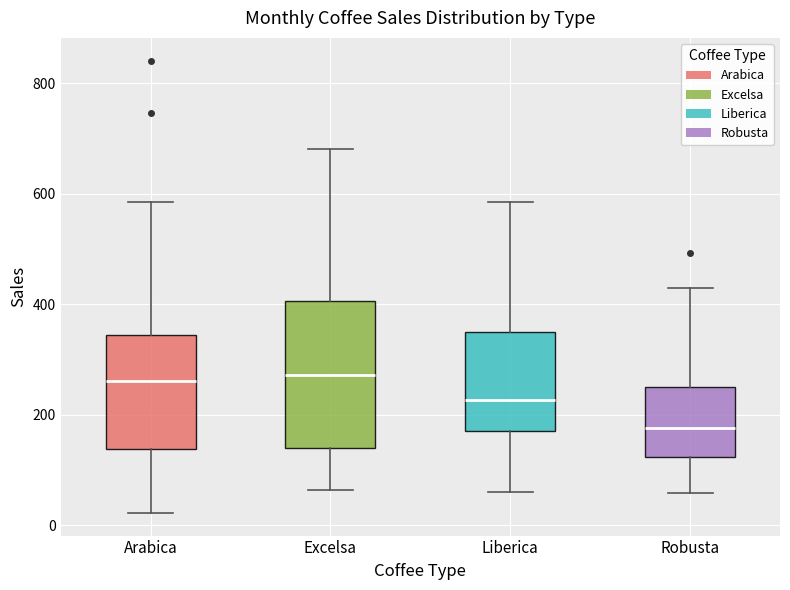

Where does the lower whisker of the box for Arabica end on the y-axis? The values are not printed on the chart, so give them approximately, as read against the axis.

20